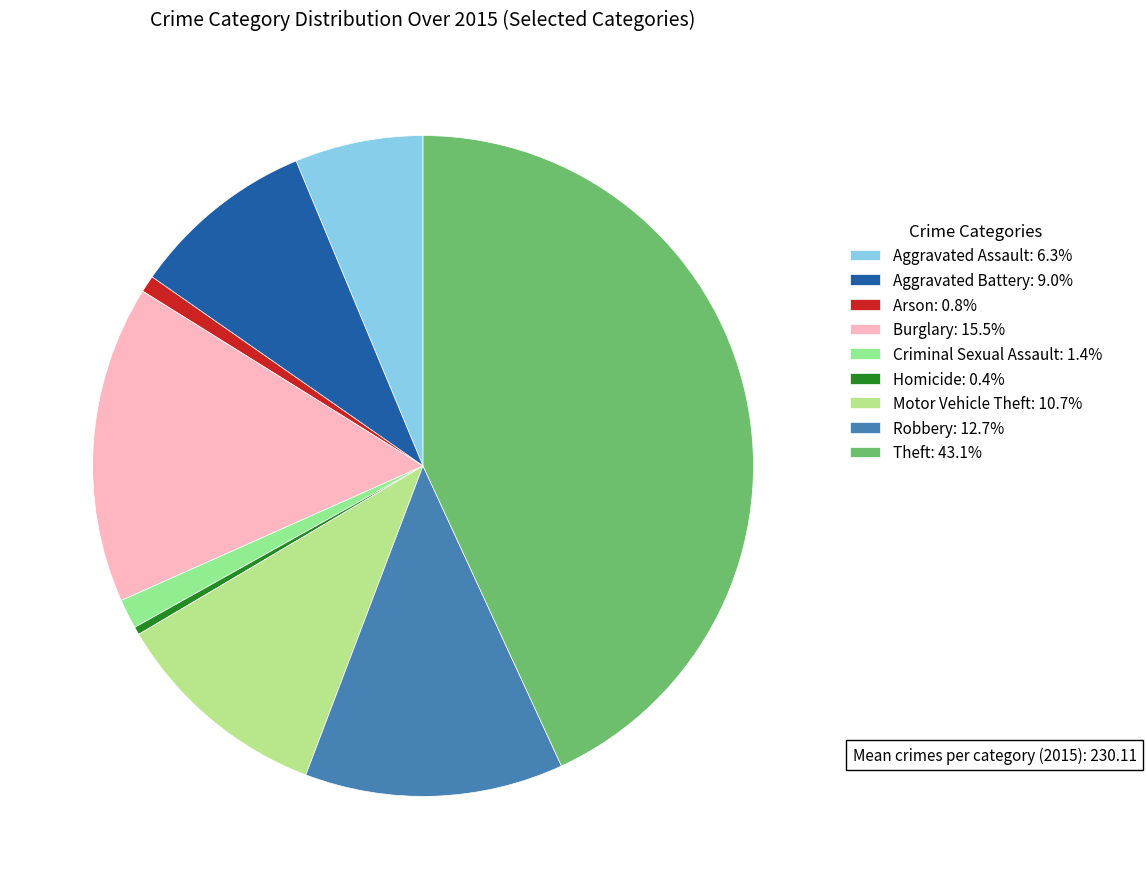

Does any single category account for the majority?

No